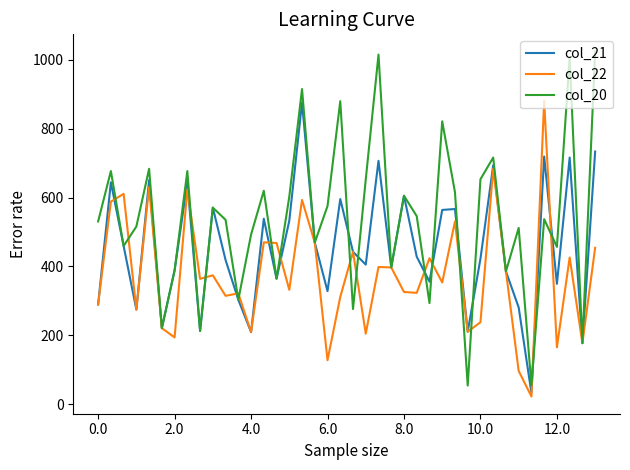

Rank the series by their average value, from highest to lowest.

col_20, col_21, col_22